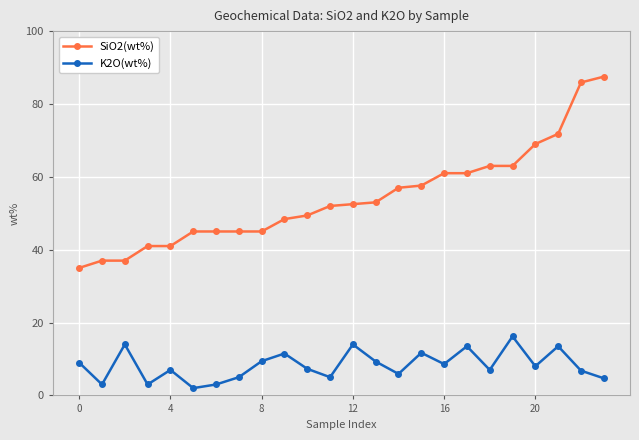

What is the average value of the K2O(wt%) series?

8.3